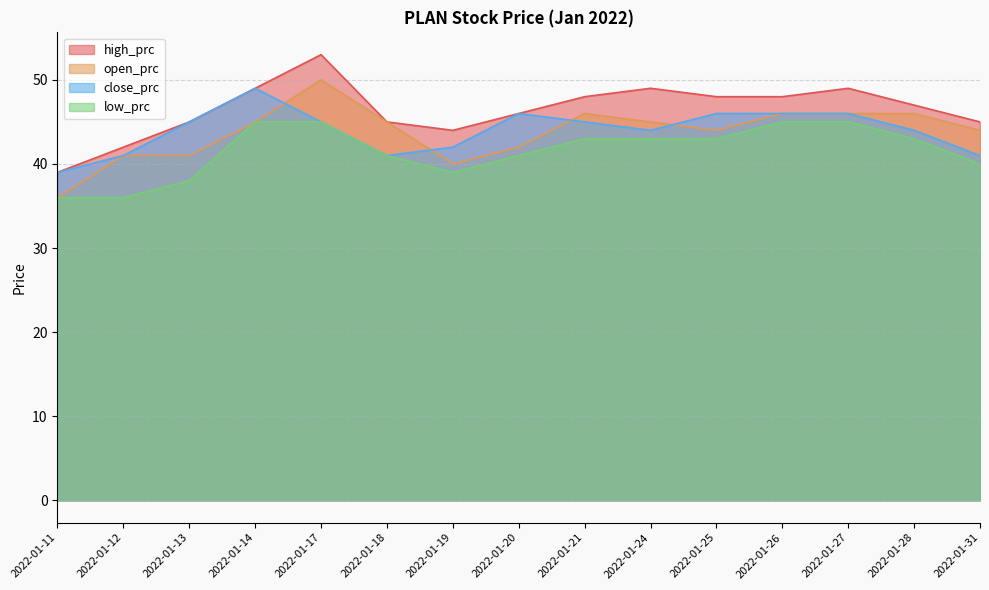

Which category has the highest value in the low_prc series?

2022-01-14